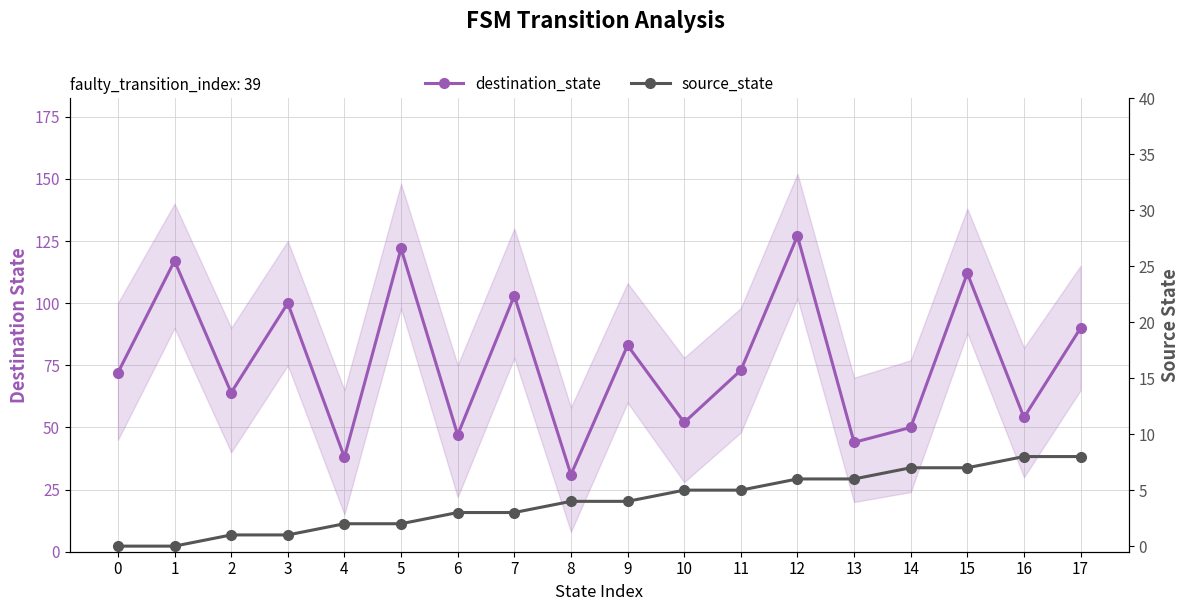

What is the sum of all destination_state values?

1379